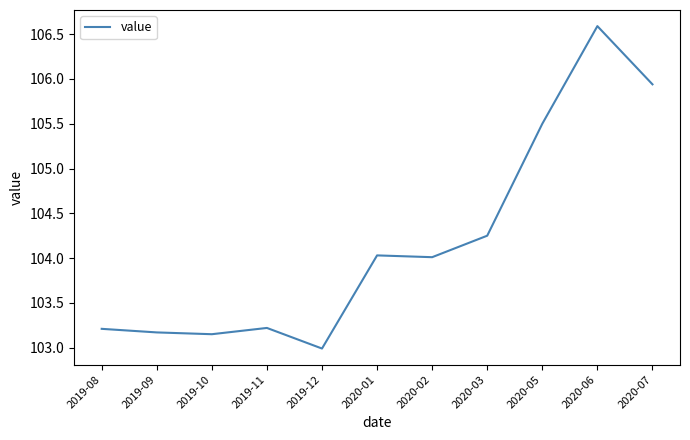

How many categories are shown in the chart?

11